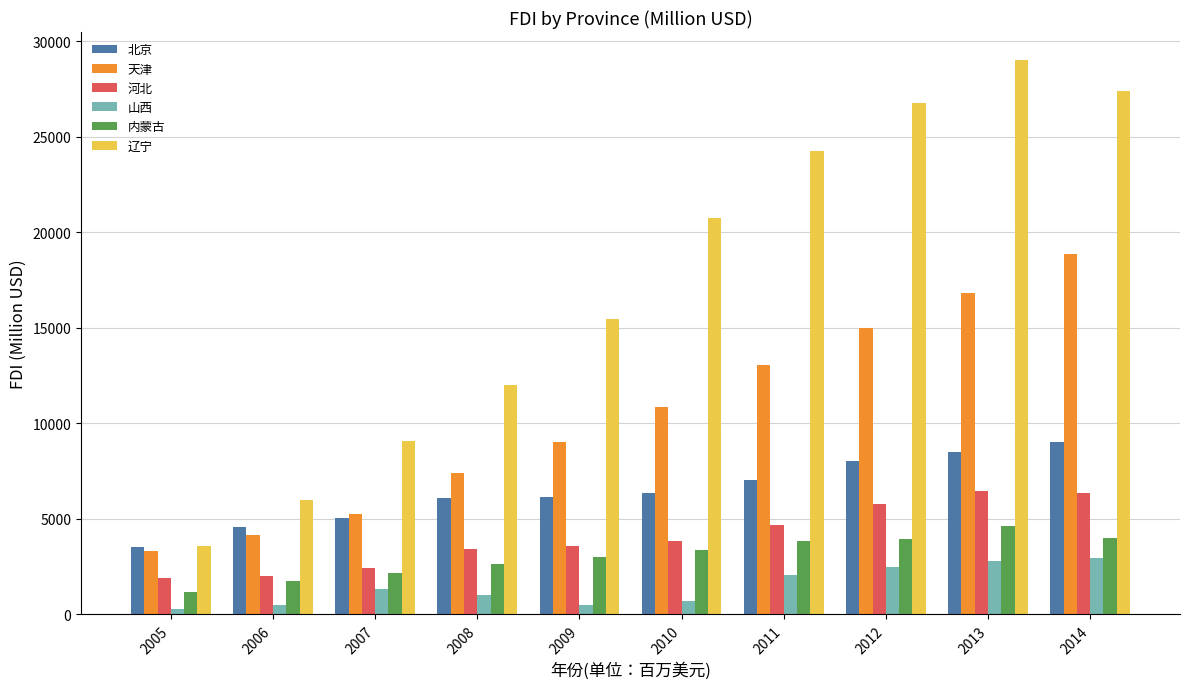

What are all the series names shown in the legend?

北京, 天津, 河北, 山西, 内蒙古, 辽宁